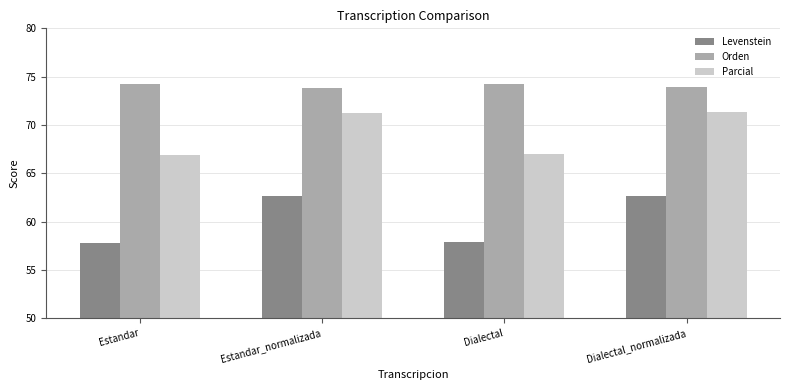

Which series changed the most between Dialectal and Dialectal_normalizada?

Levenstein